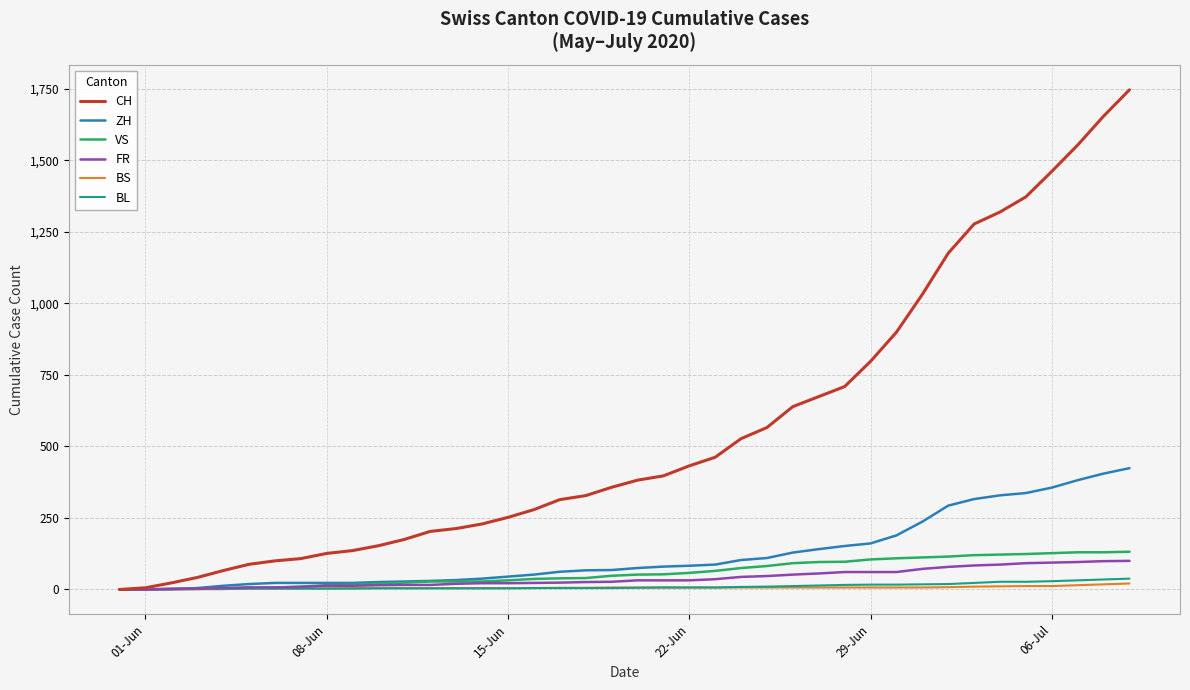

Which series has the largest range (max minus min)?

CH